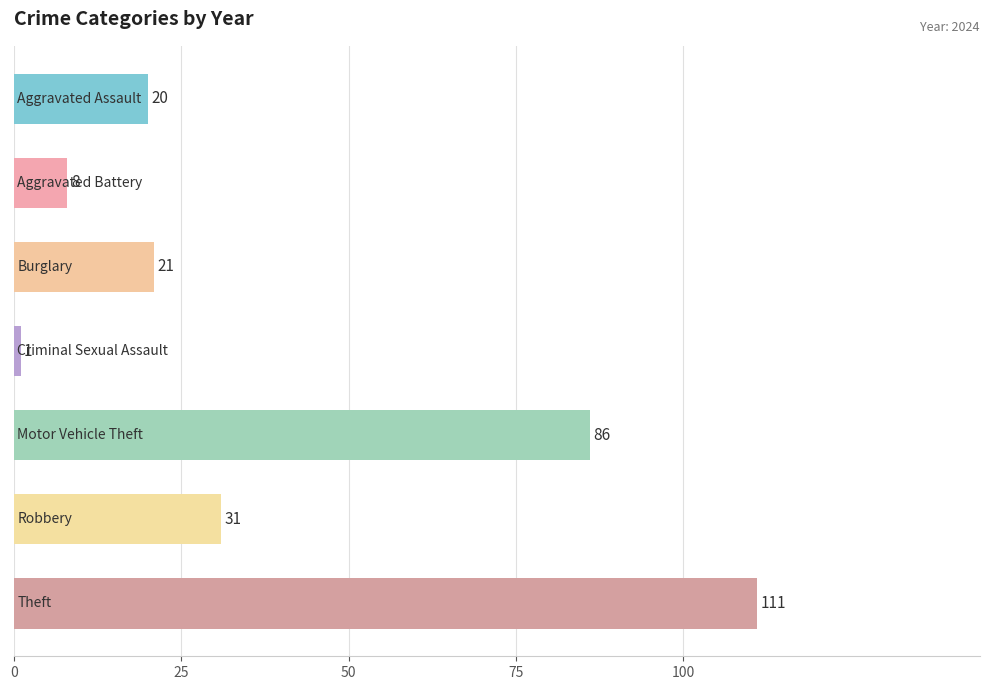

What is the average value?

40